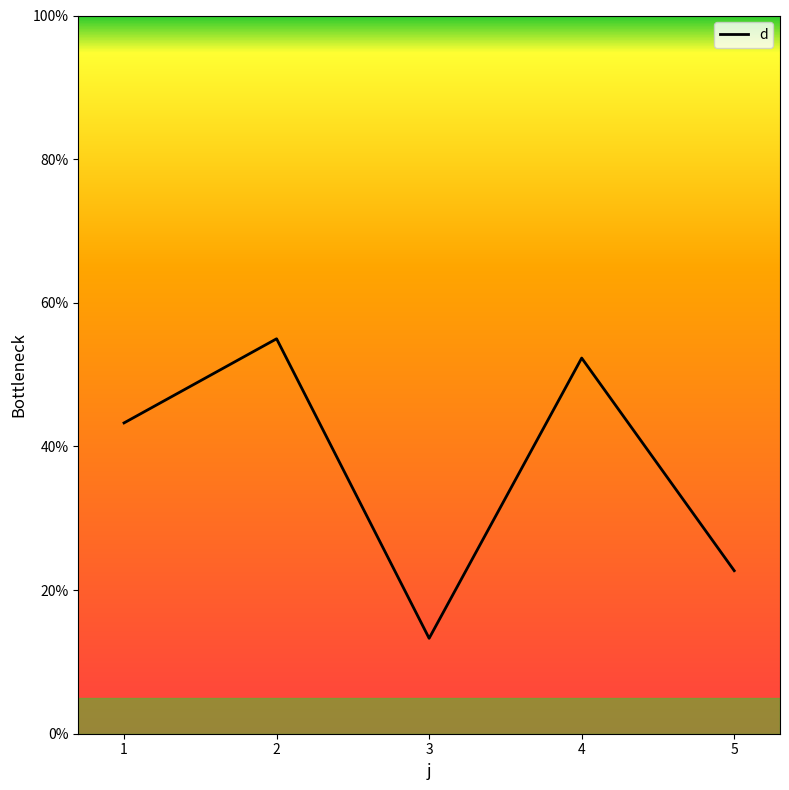

What is the change in value from 3 to 5?

+9.4